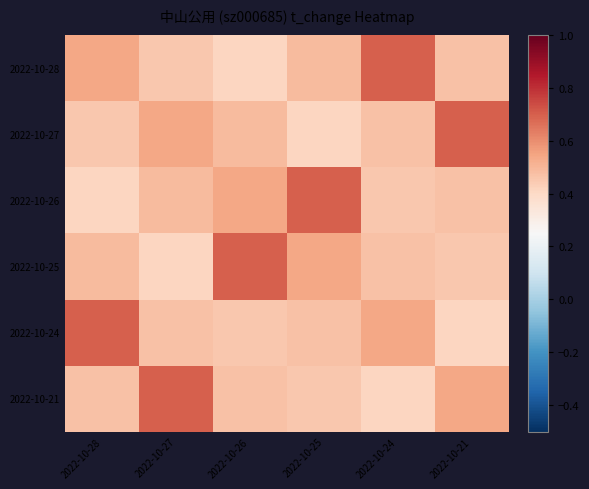

Between 2022-10-26 and 2022-10-25, which is larger?

2022-10-25